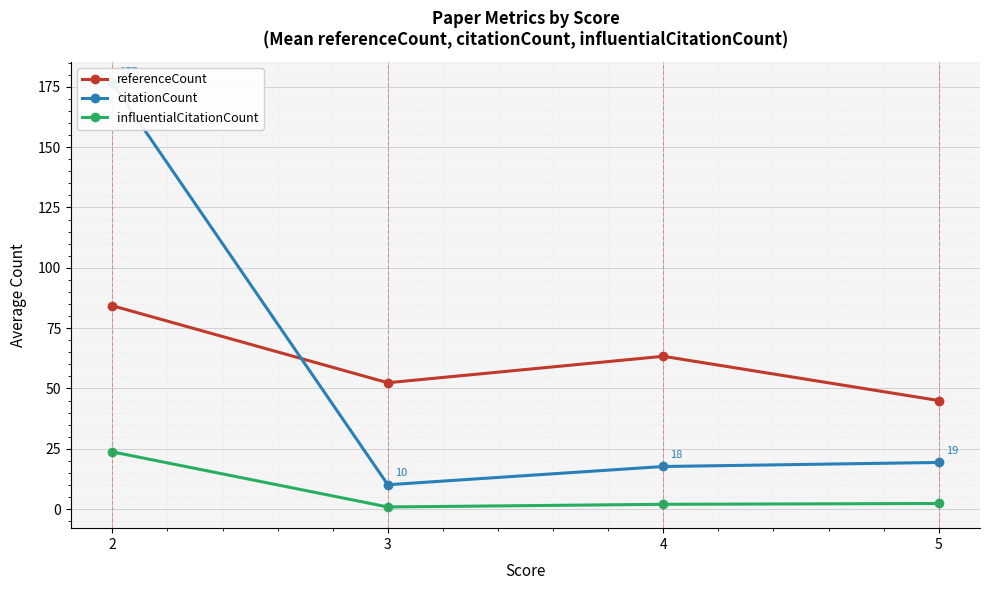

True or false: influentialCitationCount and citationCount cross at least once.

False